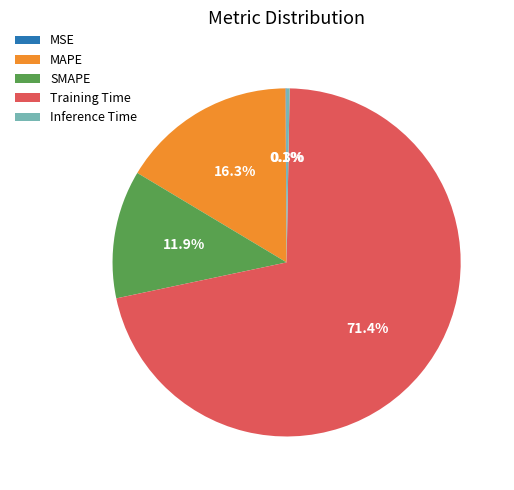

What is the largest slice in the pie chart?

Training Time